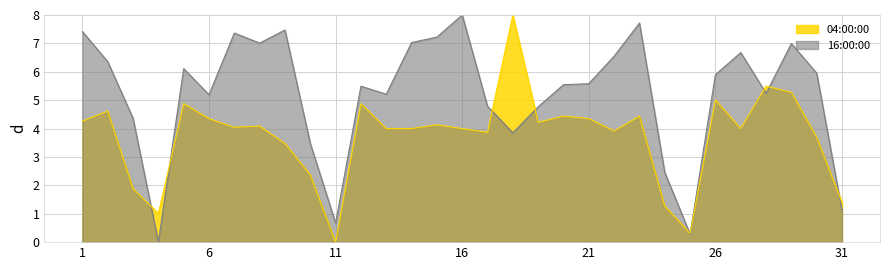

What is the value of the 04:00:00 point at the 6th from the left?

4.4